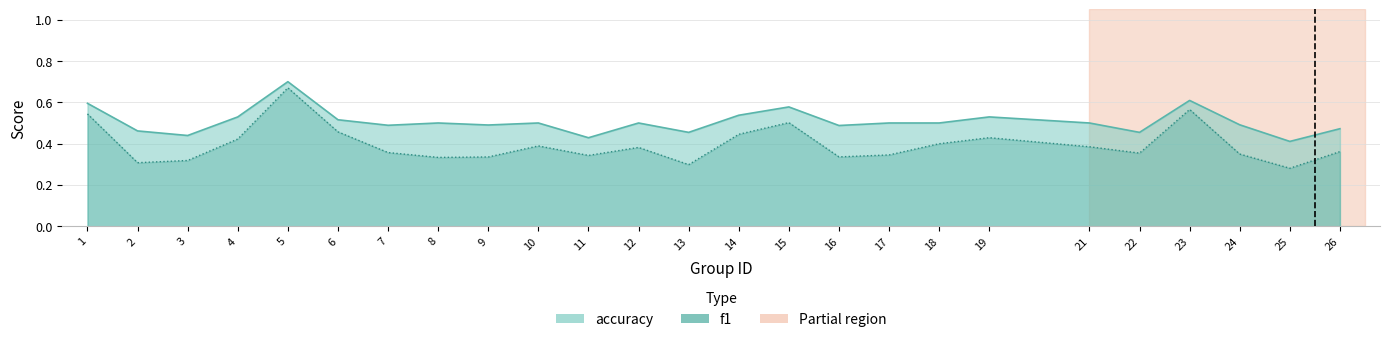

Rank the series by their maximum value, from lowest to highest.

f1, accuracy